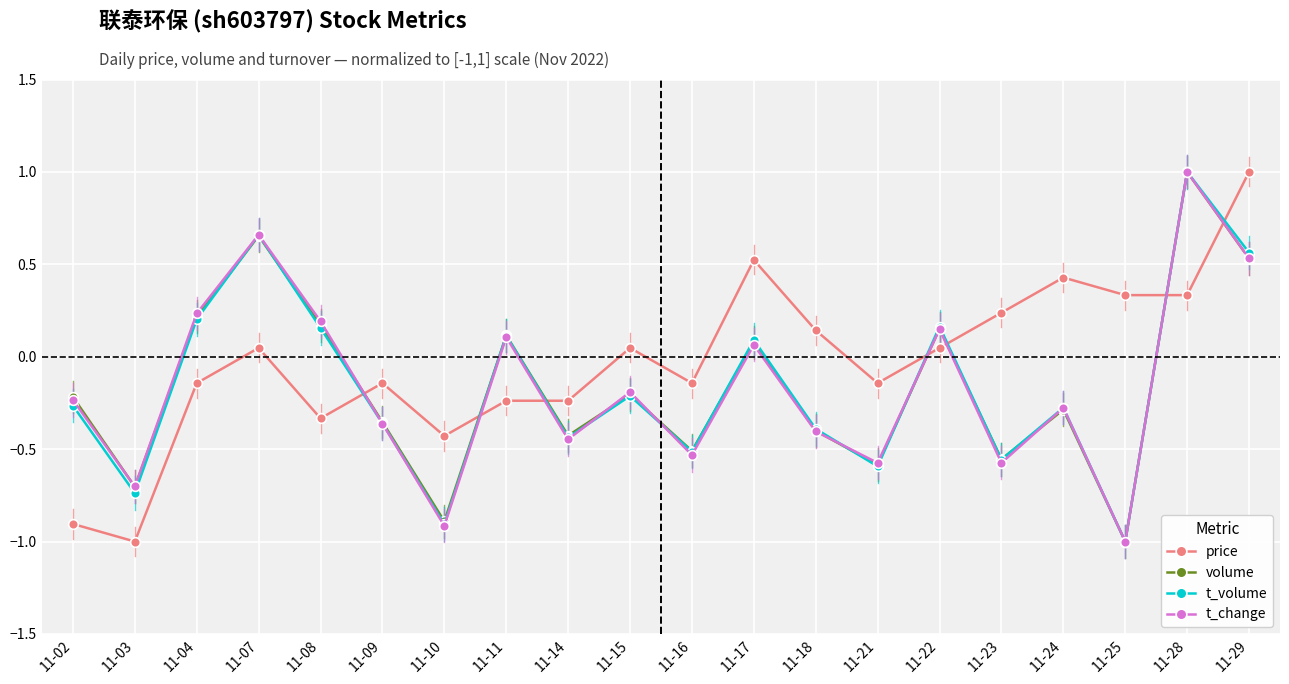

Which series has the largest total across all categories?

price